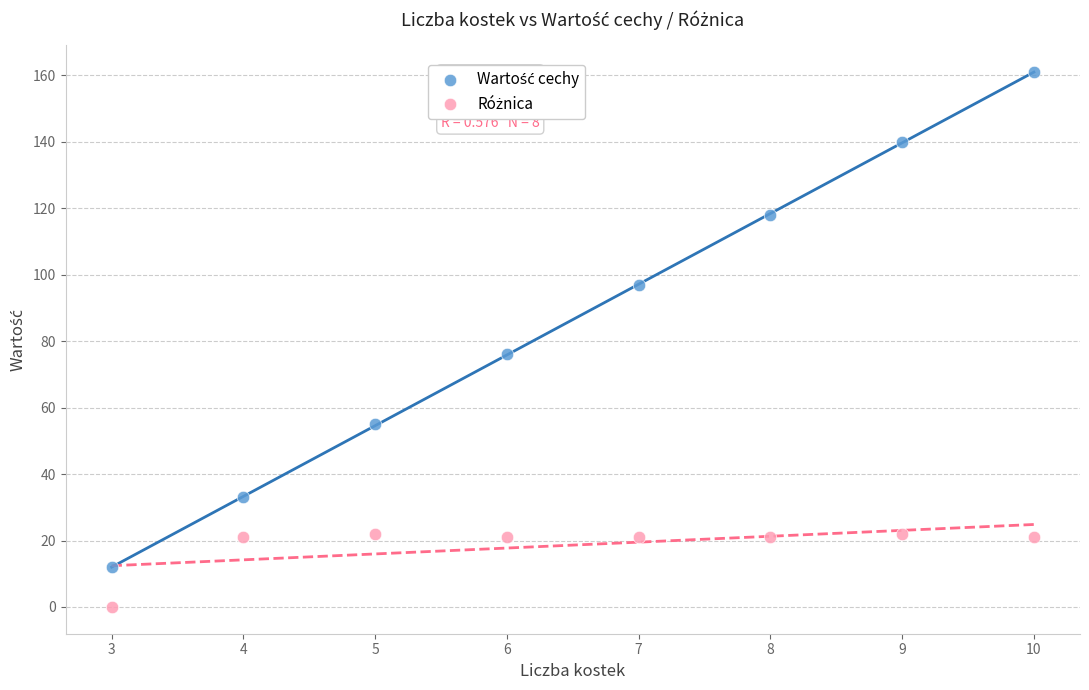

Across all data points, what is the range of X values (max minus min)?

7